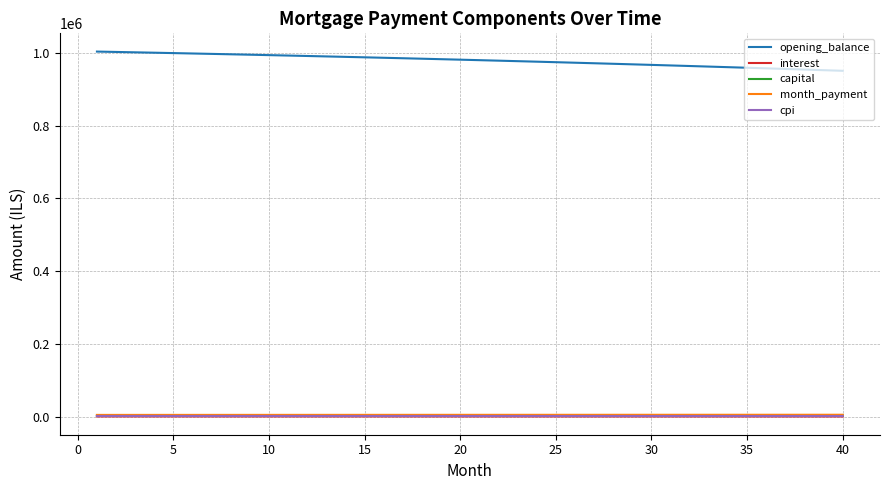

What is the greatest value displayed?

1003166.7